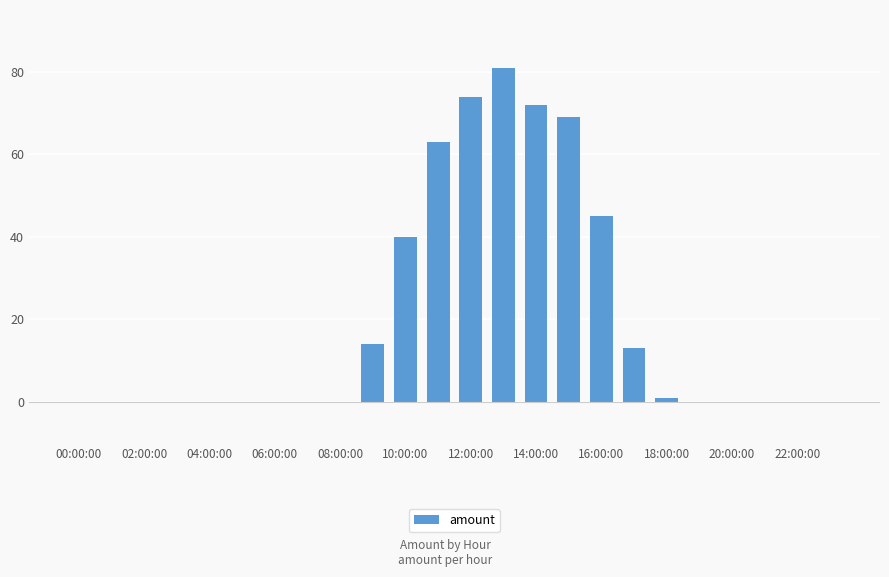

What is the sum of all values?

472